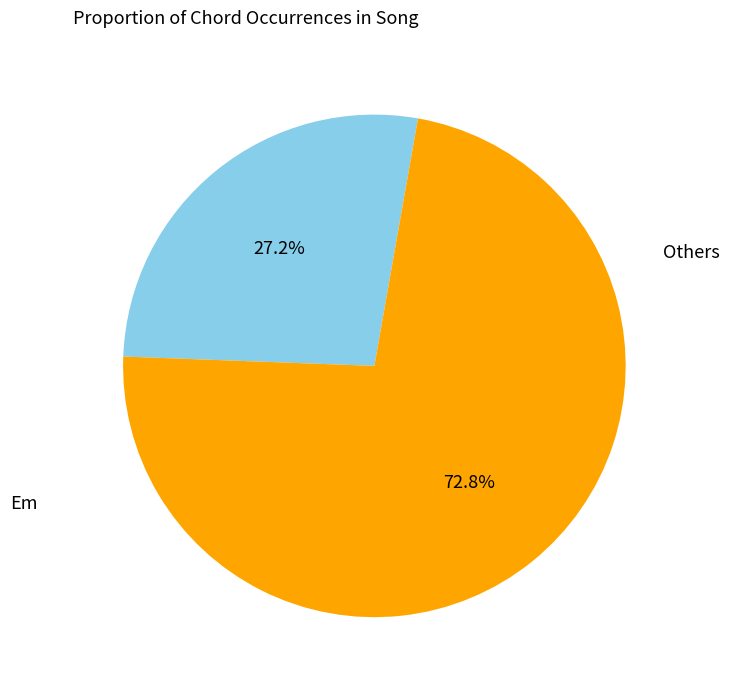

Is there any slice that represents more than half of the pie?

Yes